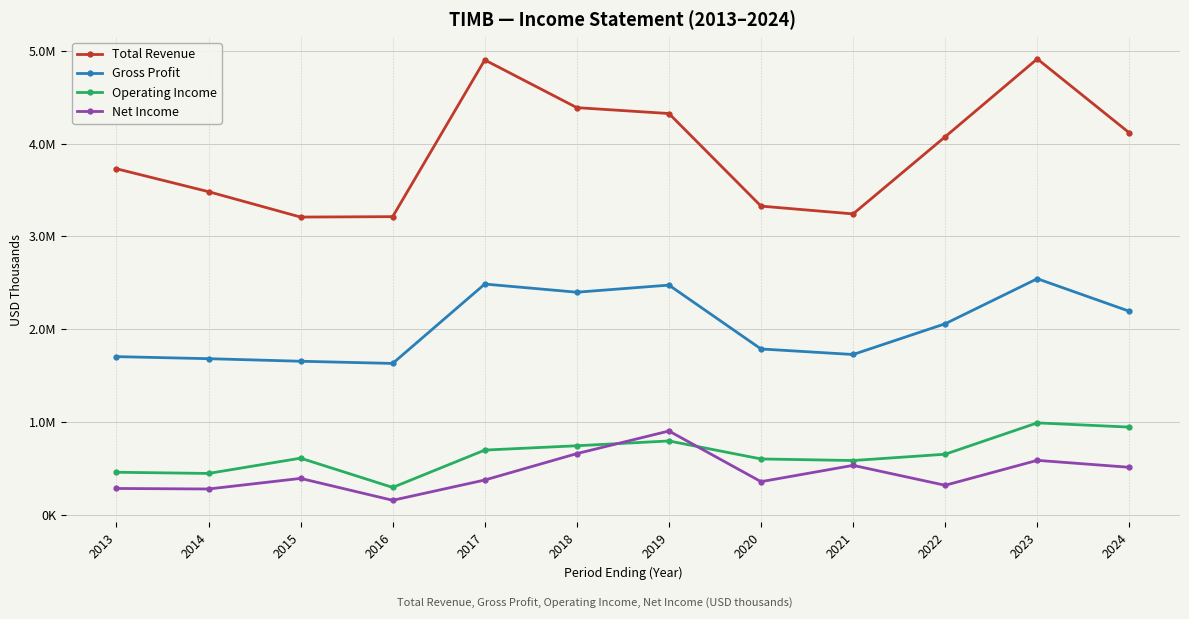

In Total Revenue, how many points are higher than both neighbors (excluding endpoints)?

2